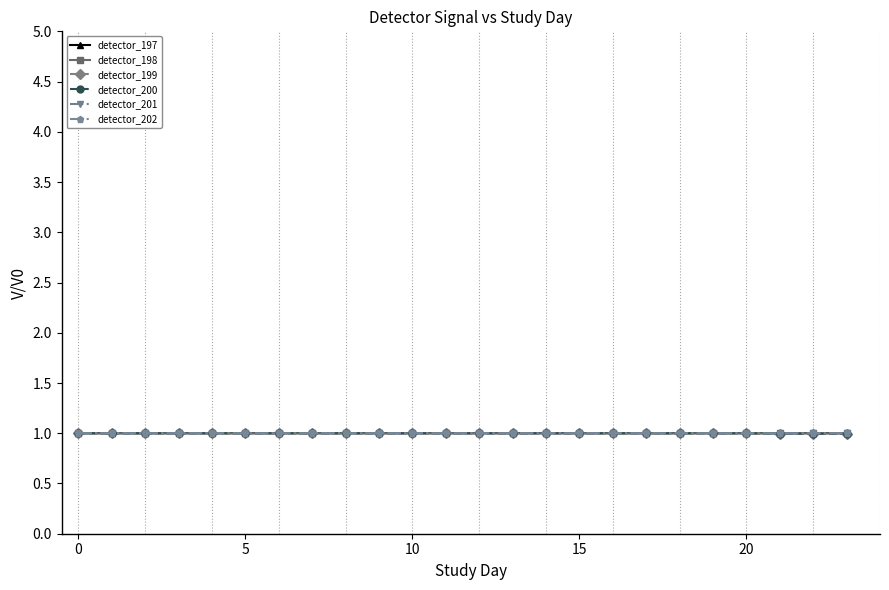

What are all the series names shown in the legend?

detector_197, detector_198, detector_199, detector_200, detector_201, detector_202